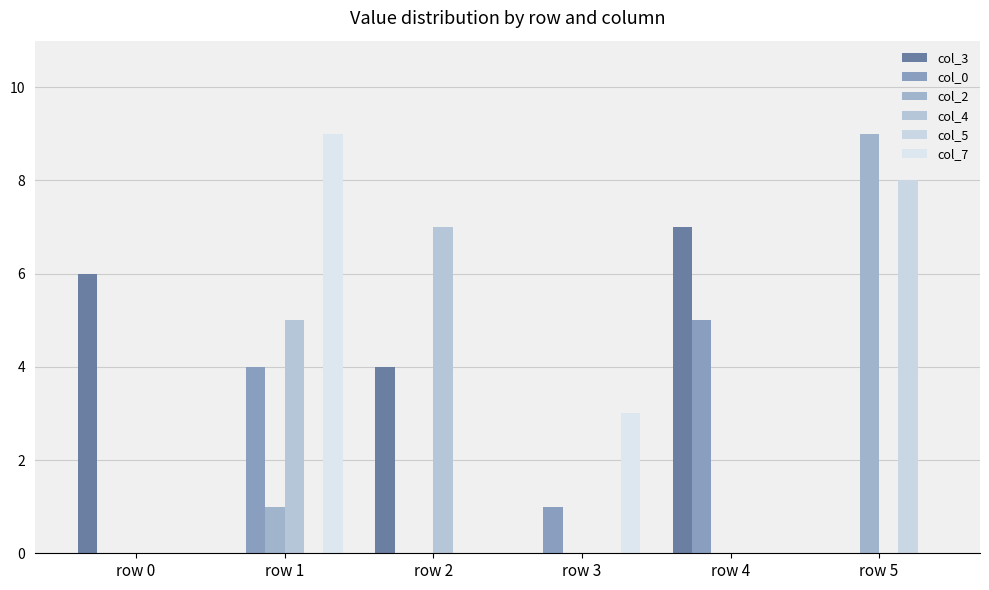

Which series has the largest total across all categories?

col_3